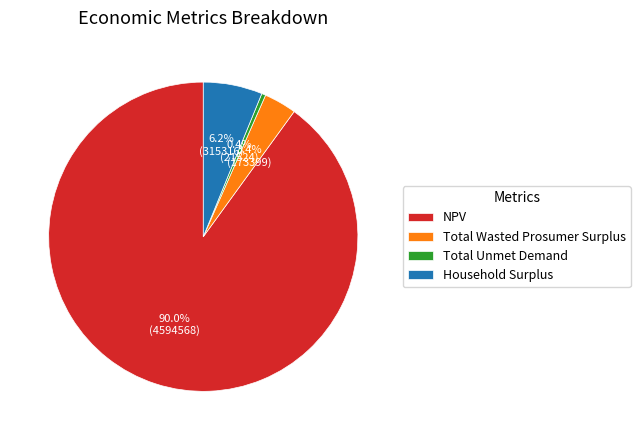

To the nearest percent, what is the difference between the largest and smallest slice percentages?

90%